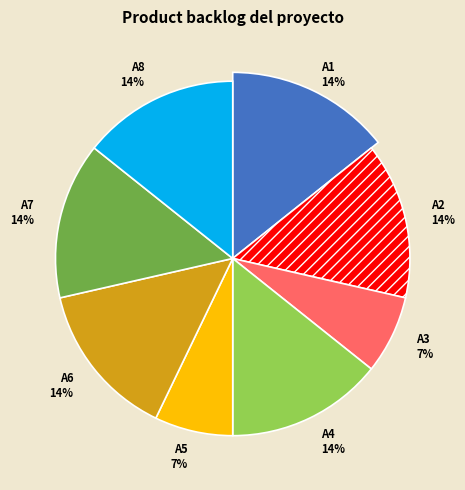

Is there any slice that represents more than half of the pie?

No